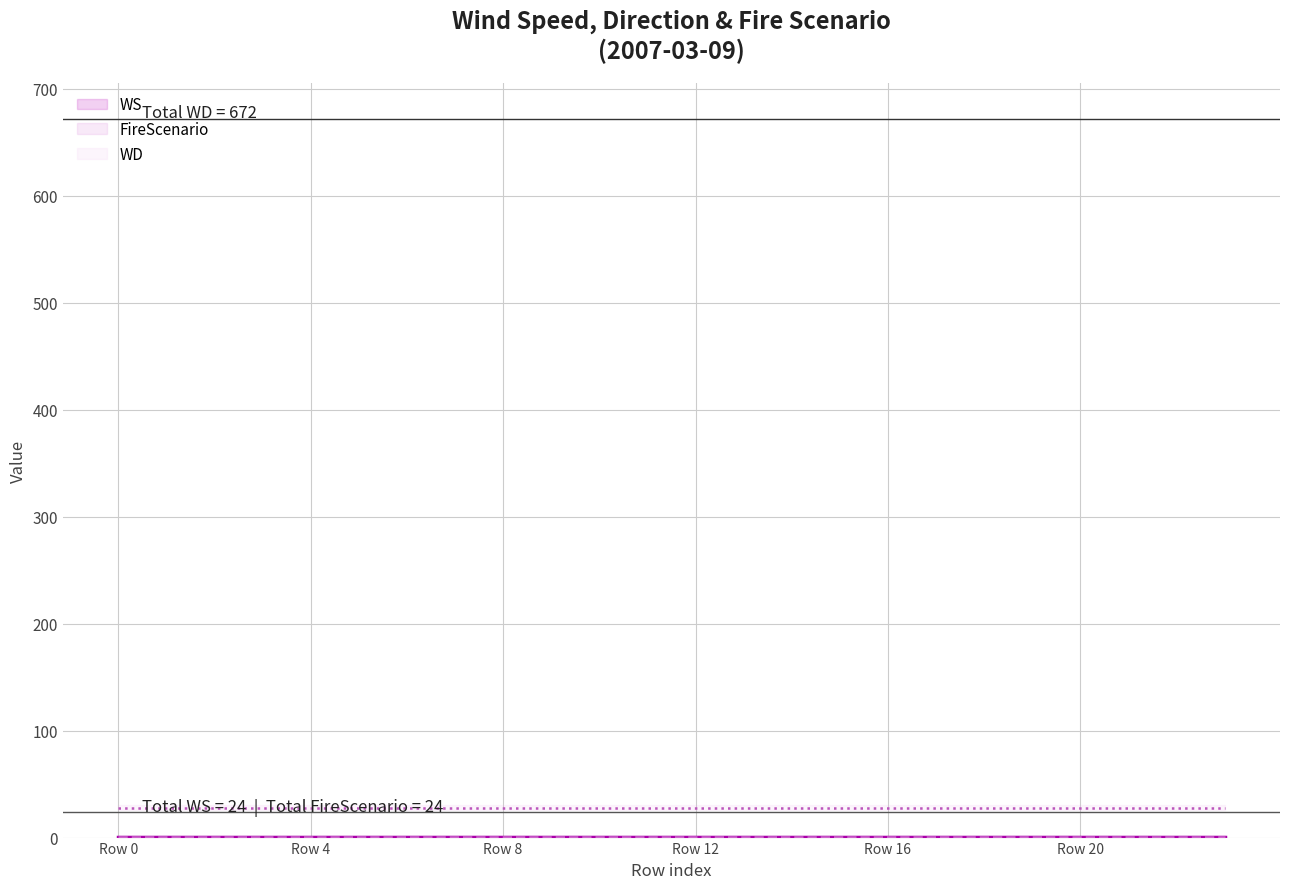

What are all the series names shown in the legend?

WS, FireScenario, WD